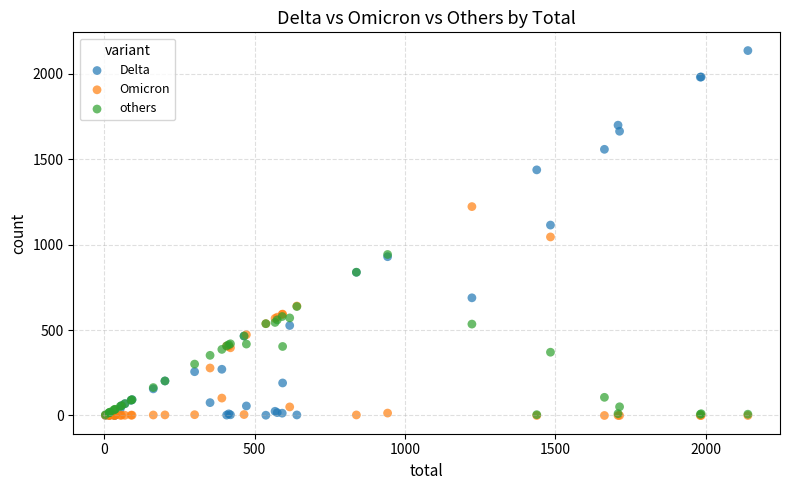

What are all the series names shown in the legend?

Delta, Omicron, others